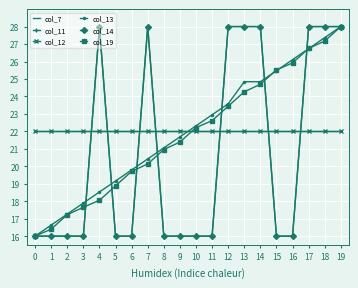

What are all the series names shown in the legend?

col_7, col_11, col_12, col_13, col_14, col_19